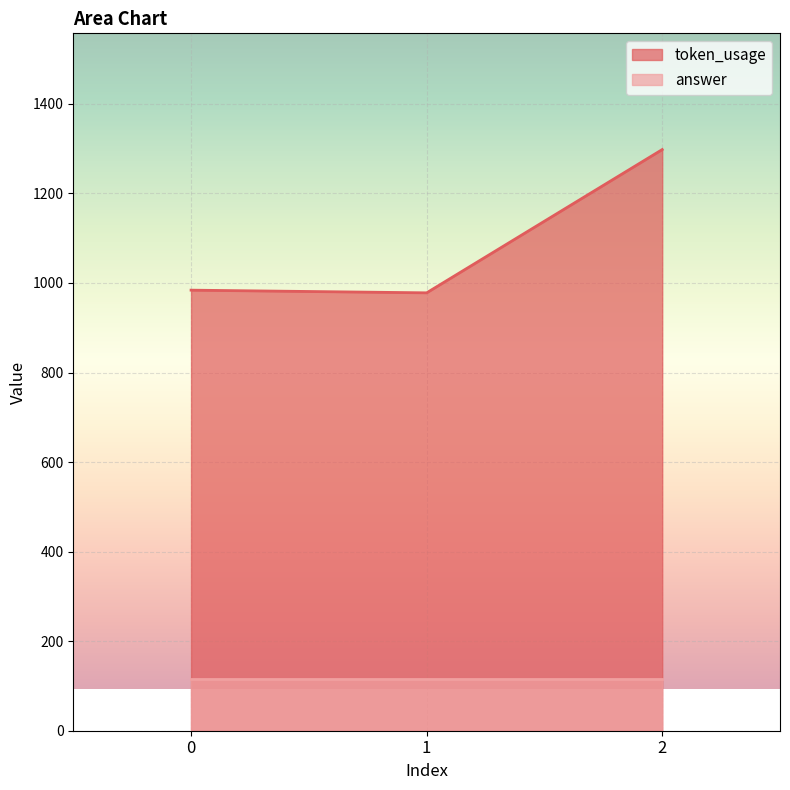

At which category does the chart reach its minimum across all series?

1